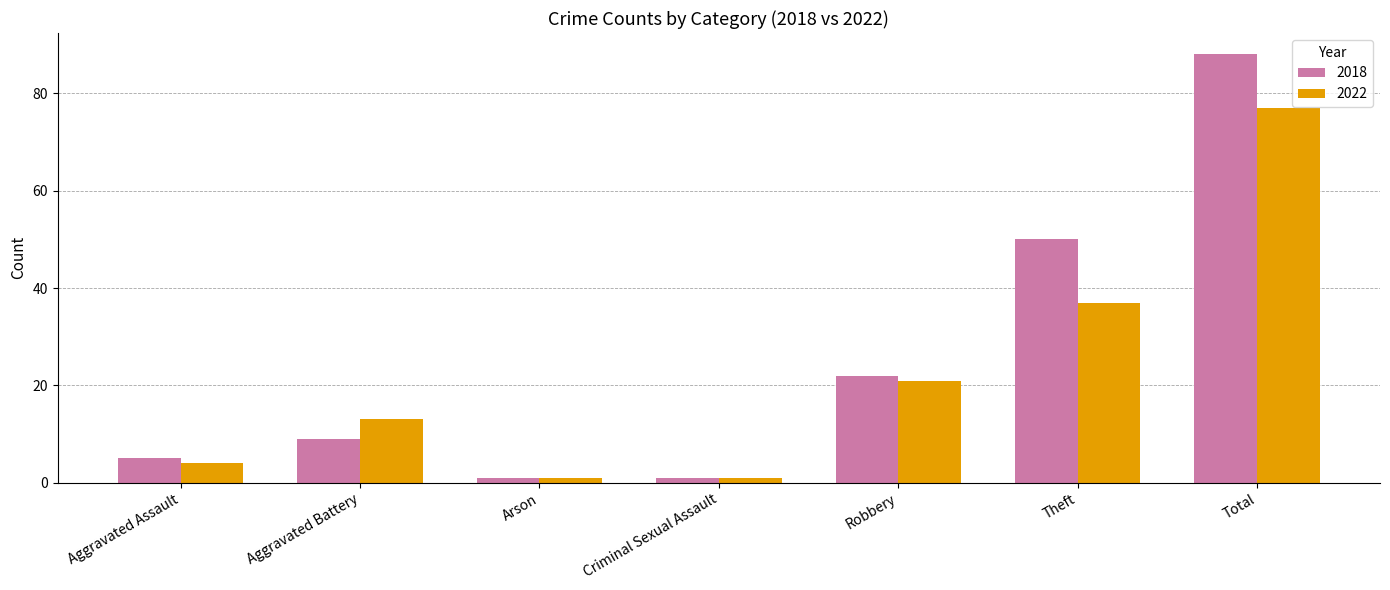

Which series has the widest spread of values?

2018